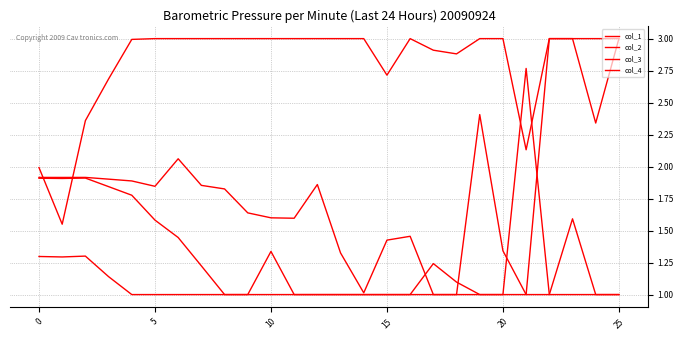

Is this an area chart (filled region under the line)?

No